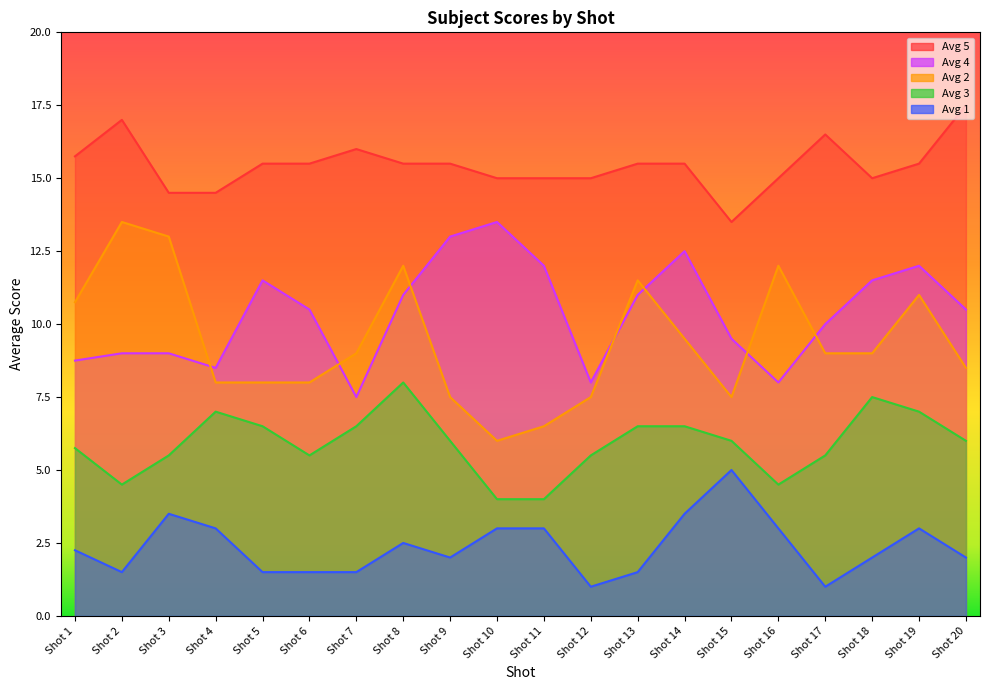

Where is the first local minimum for Avg 5?

Shot 15